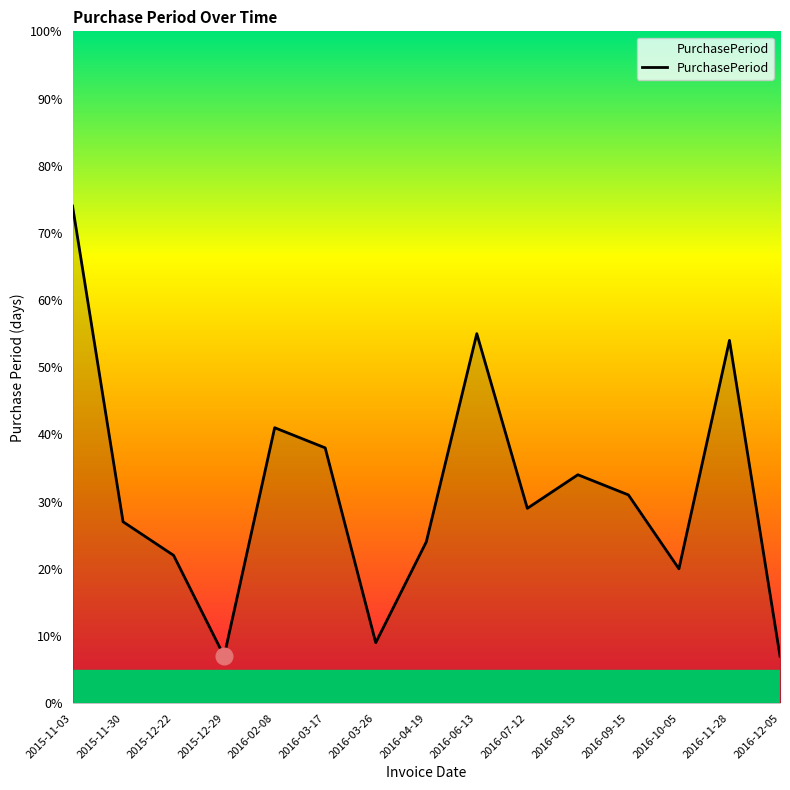

The value at 2016-09-15 is 31. True or false?

True